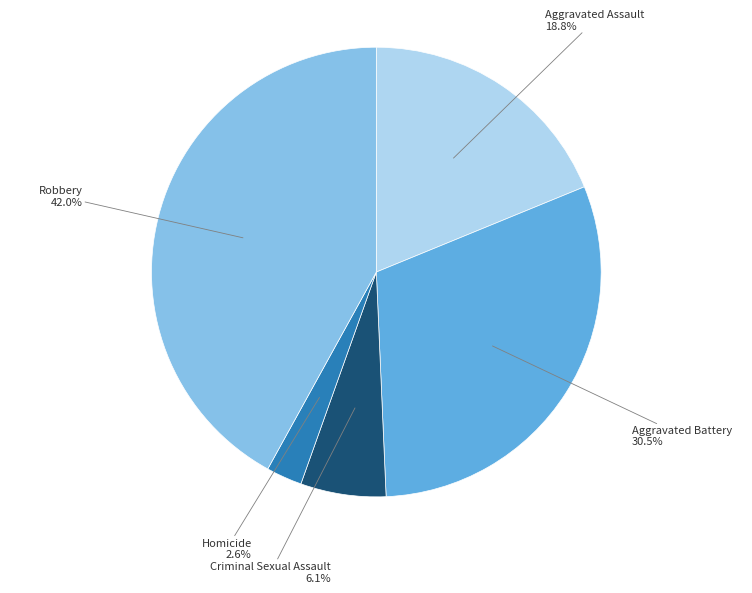

How many slices are in this pie chart?

5